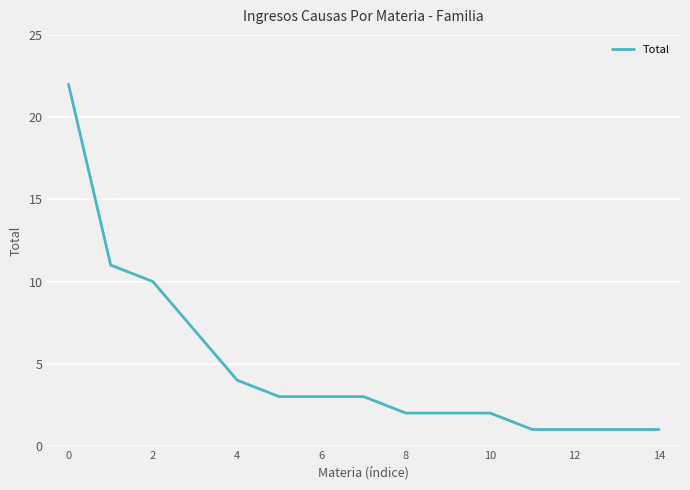

What is the maximum value shown in the chart?

22